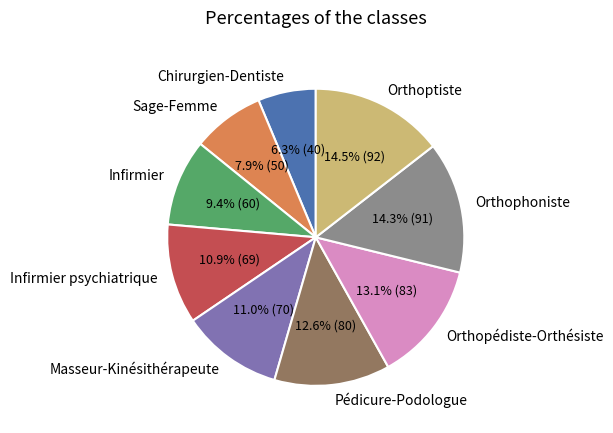

Is there any slice that represents more than half of the pie?

No